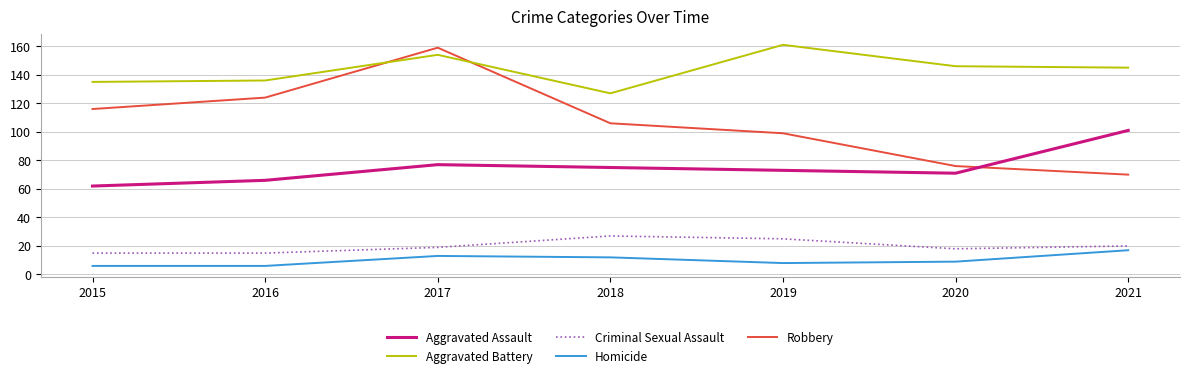

What is the greatest value displayed?

161